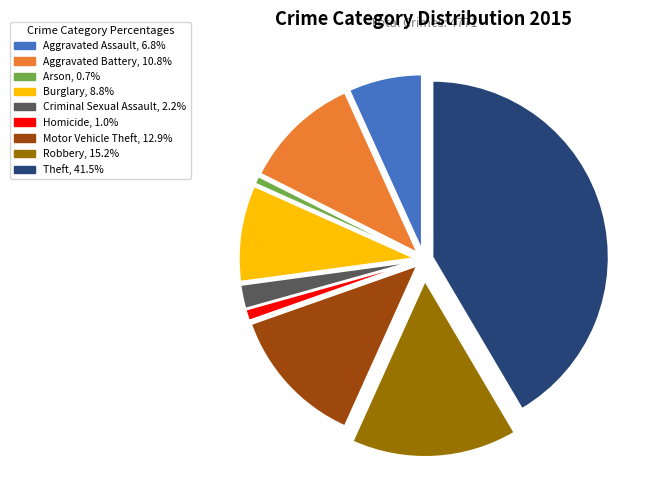

Does any single category account for the majority?

No